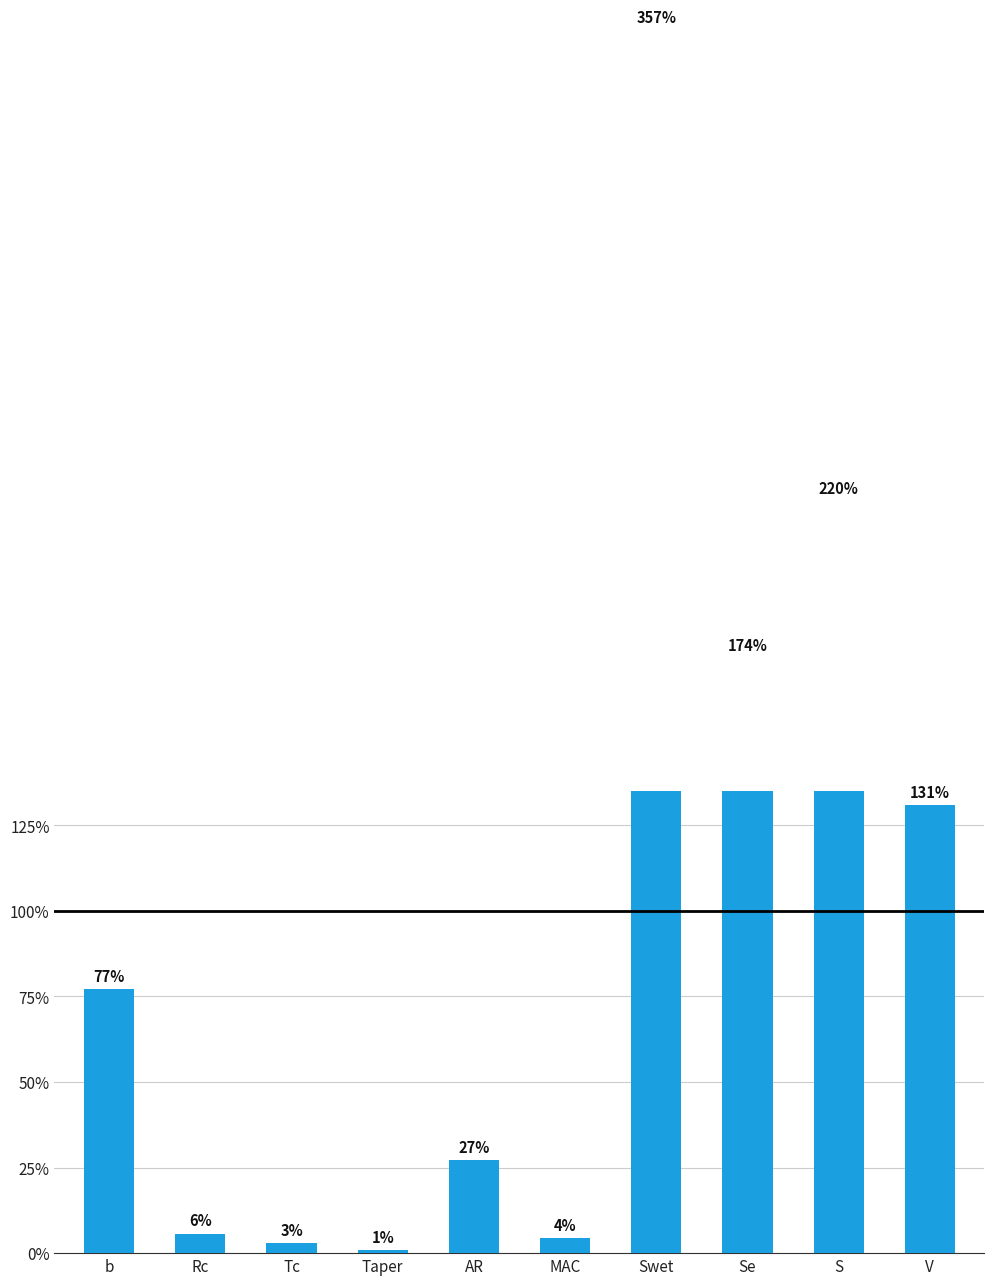

Where is the data nearest to the value 179?

Se